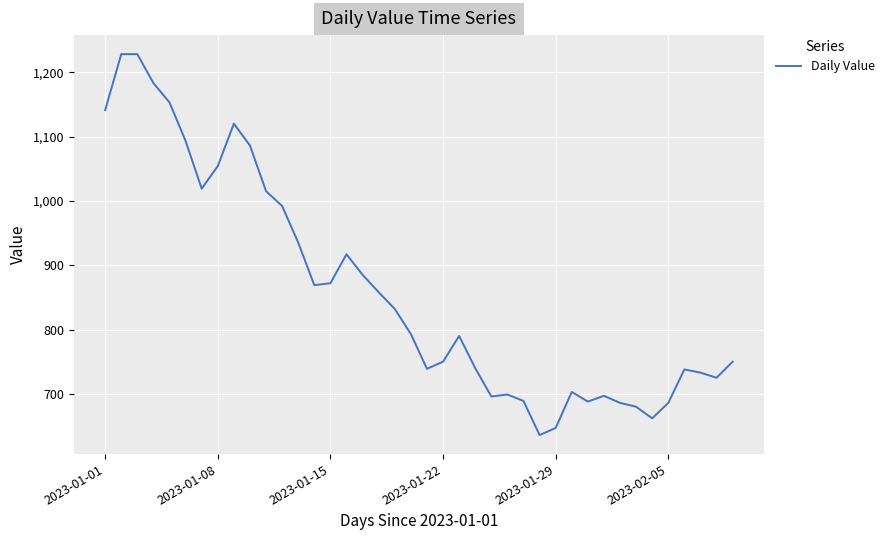

What is the difference between the maximum and minimum values?

592